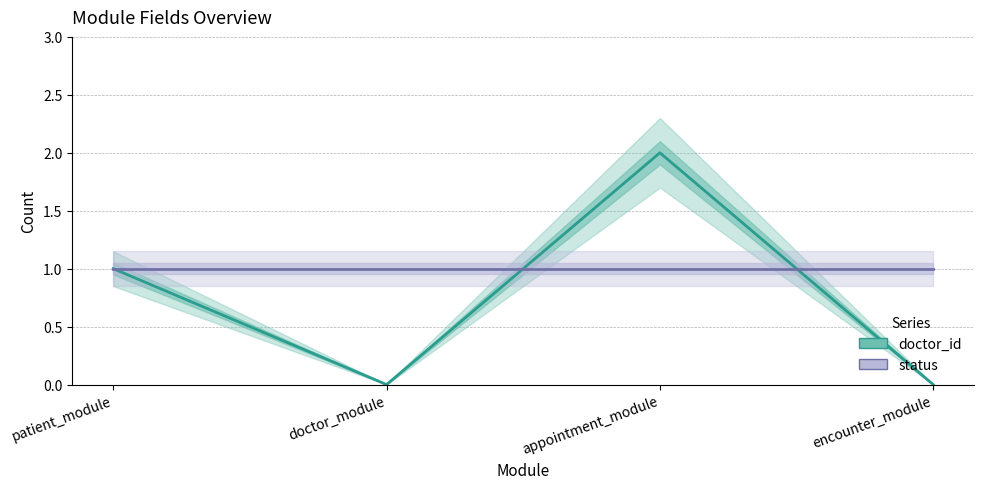

Rank the series at patient_module from lowest to highest value.

doctor_id, status